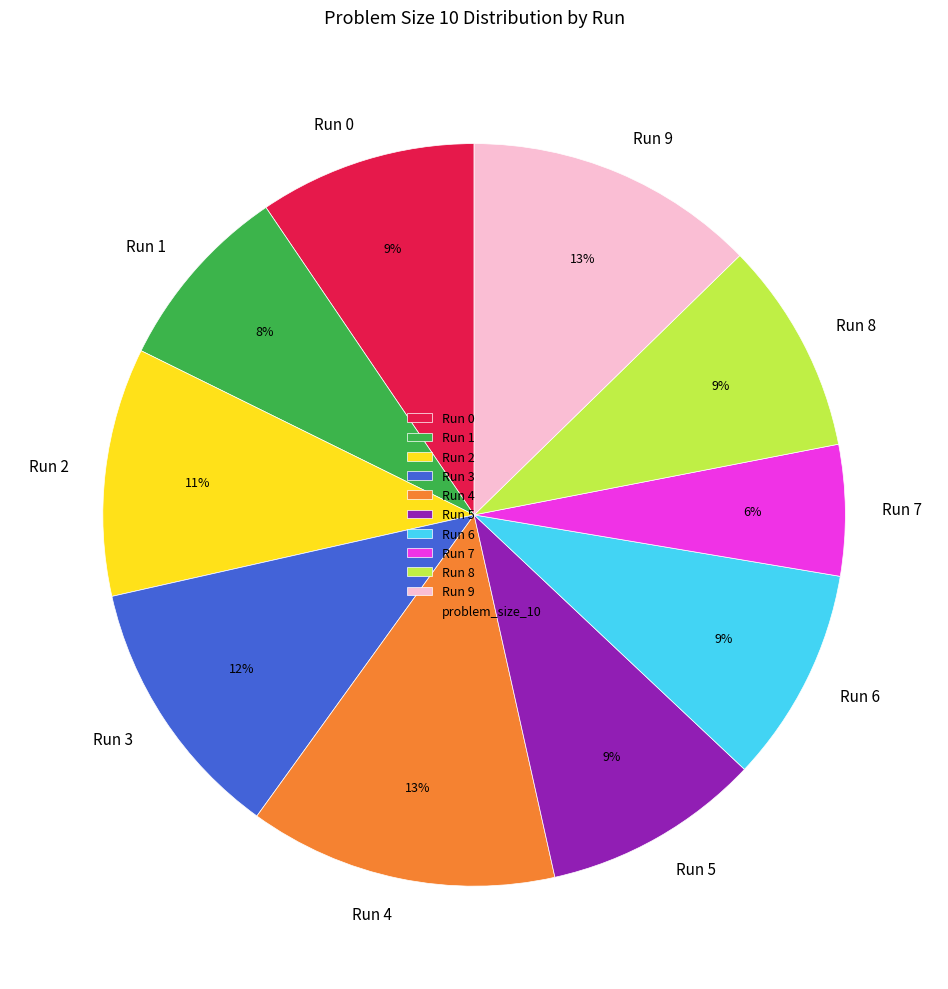

To the nearest percent, what percentage of the pie is Run 0?

9%